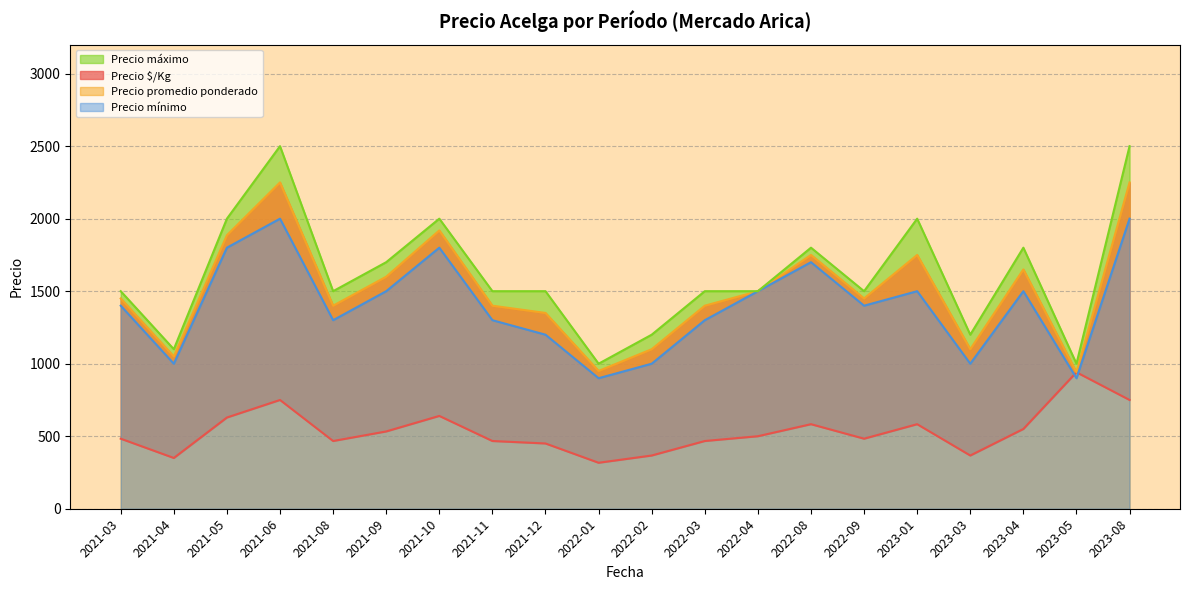

Does the chart have visible grid lines?

Yes